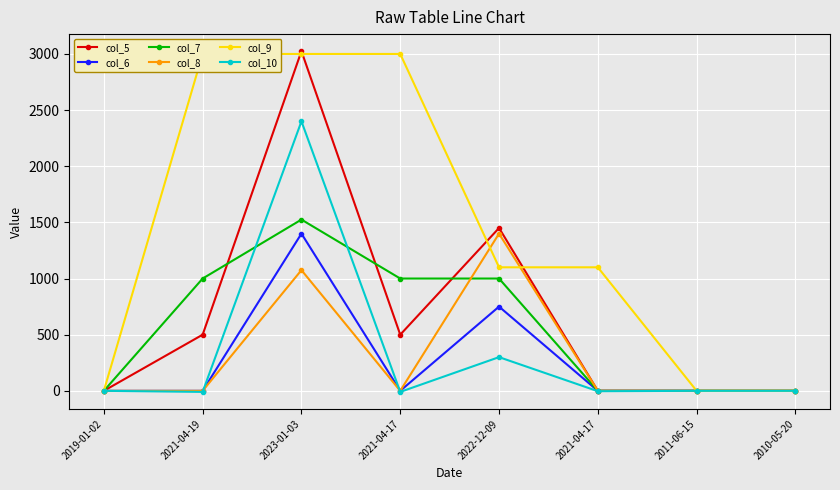

How many values in col_10 are below zero?

3